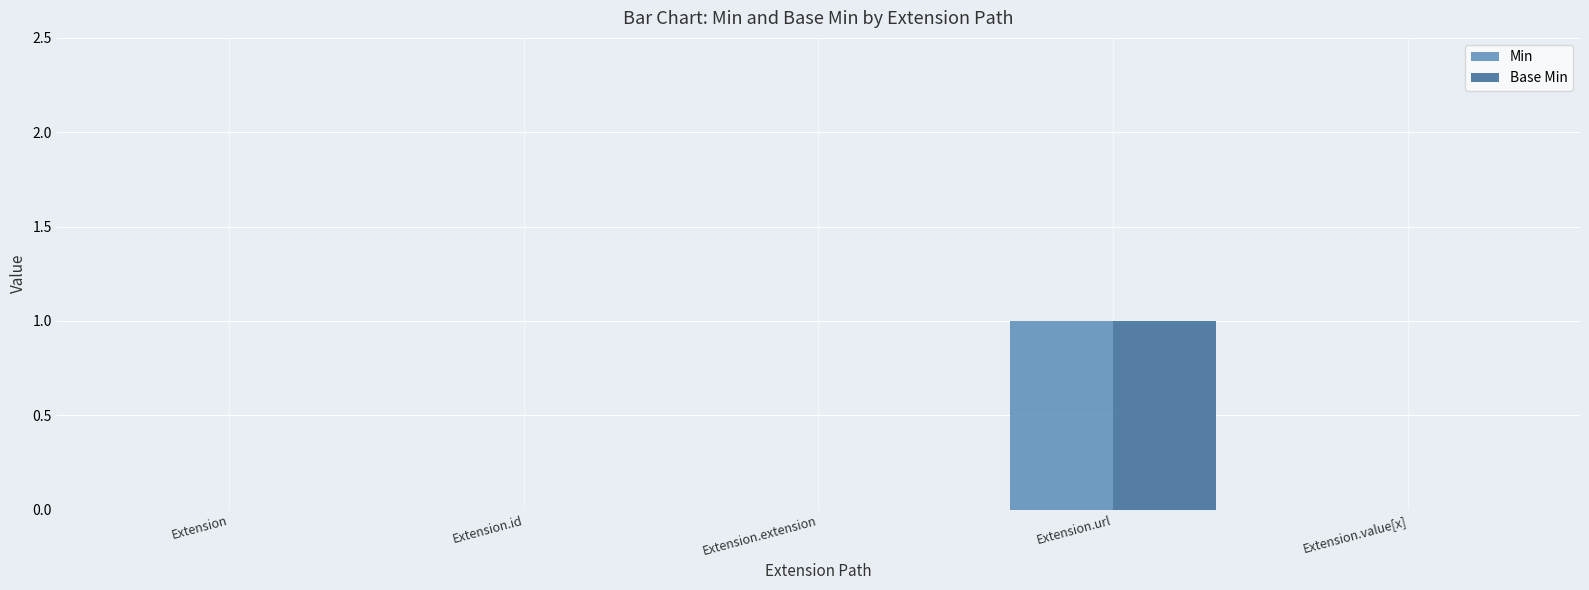

How many Min values are between 0 and 1?

5